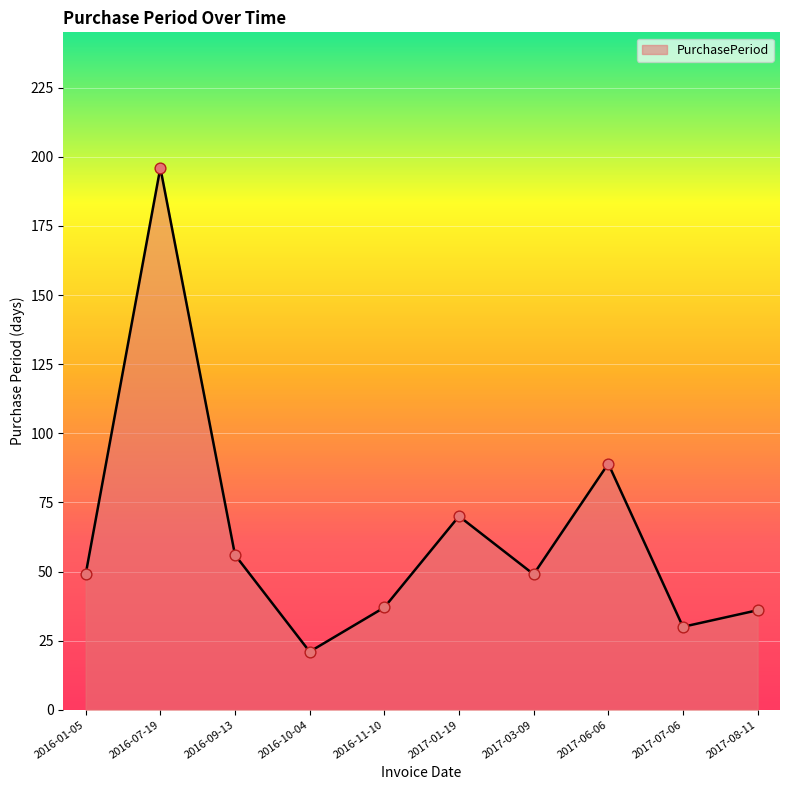

What is the change in value from 2017-01-19 to 2017-08-11?

-34